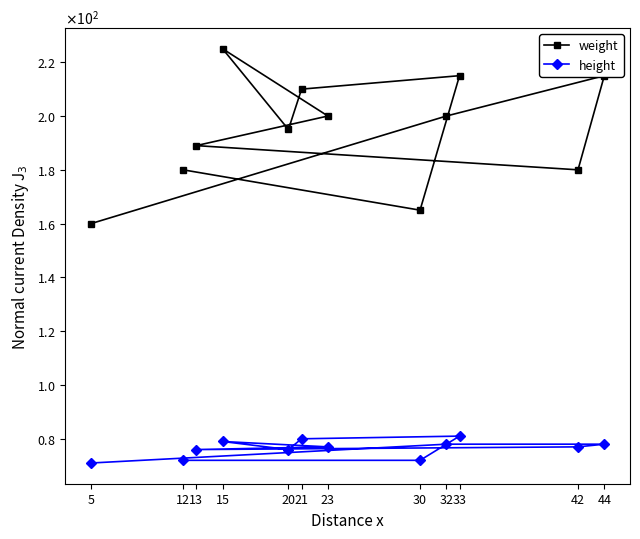

At which category is the sum across all series the highest?

15